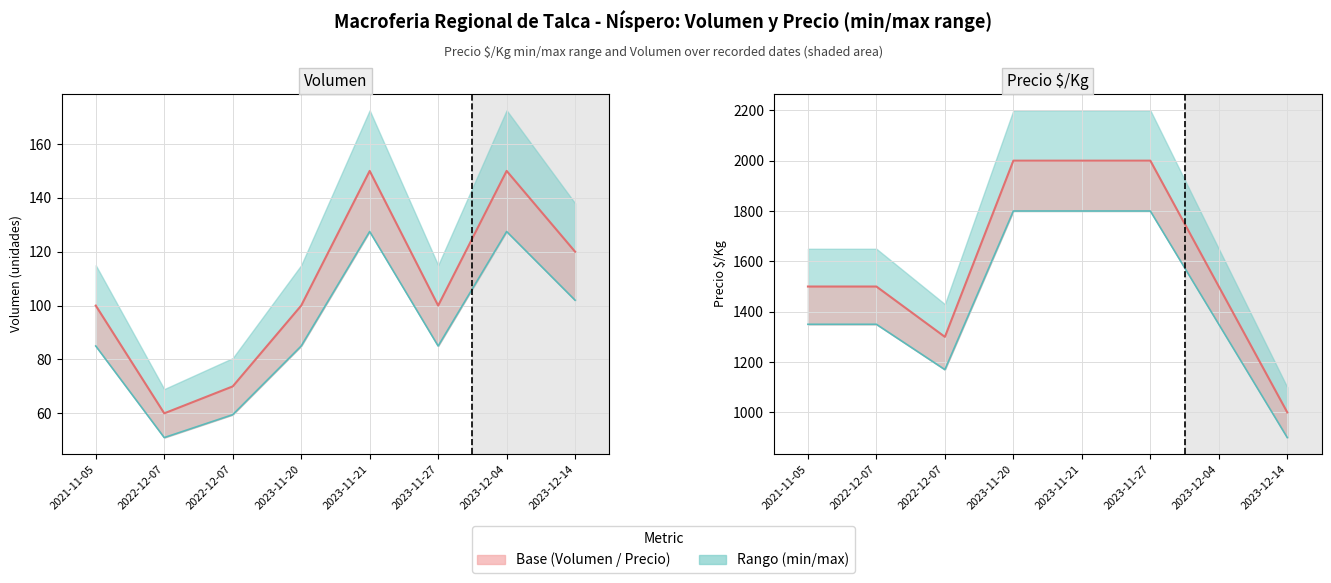

What is the total value across all series at 2023-11-20?

3985.0